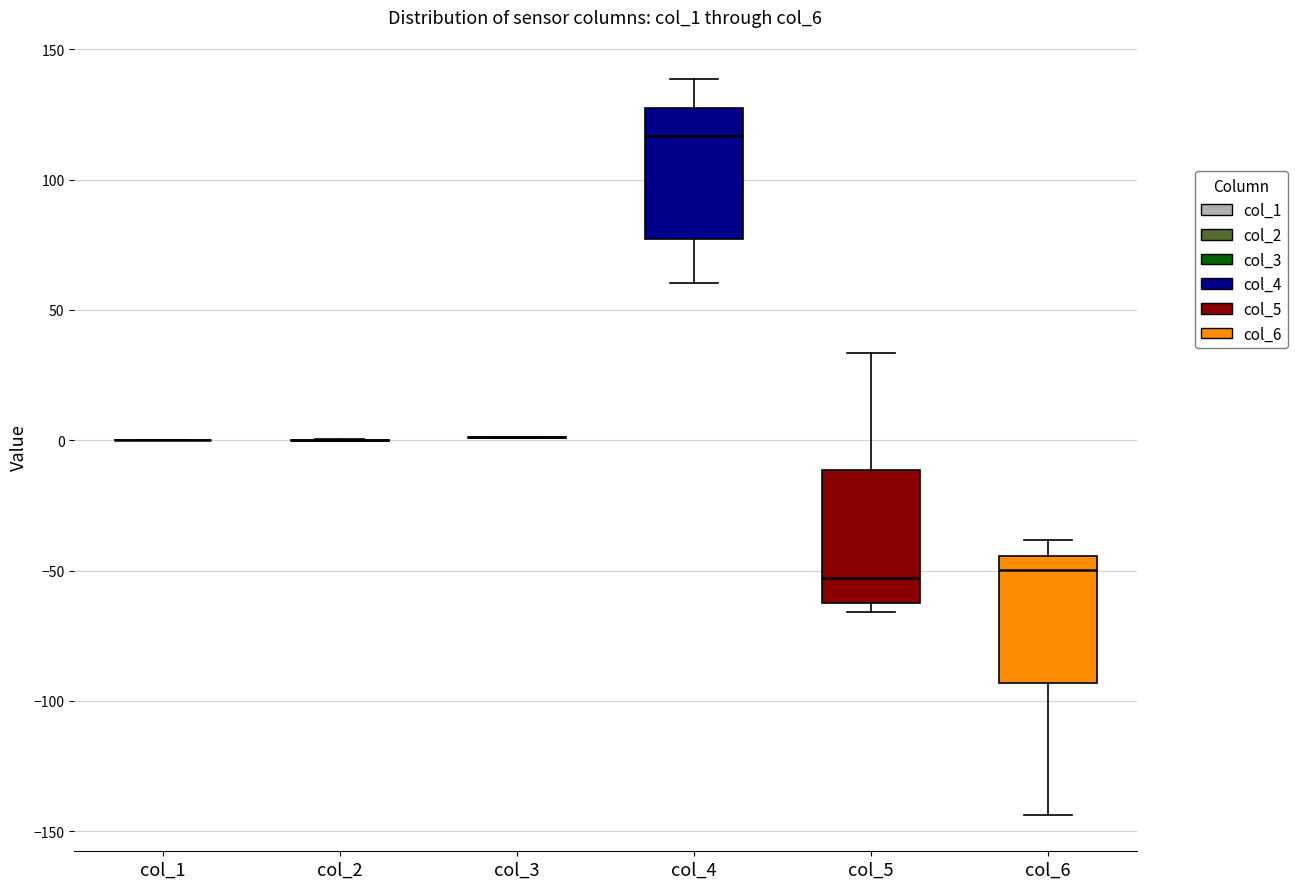

Reading left to right, read every box against the y-axis: the position of its median line, the range the box covers, and the ends of its whiskers. The values are not printed on the chart, so give them approximately, as read against the axis.

col_1: box collapsed to a line at 0, whiskers 0 to 0
col_2: box collapsed to a line at 0, whiskers 0 to 0
col_3: box collapsed to a line at 0, whiskers 0 to 0
col_4: median 115, box 75 to 130, whiskers 60 to 140
col_5: median -55, box -60 to -10, whiskers -65 to 35
col_6: median -50, box -95 to -45, whiskers -145 to -40